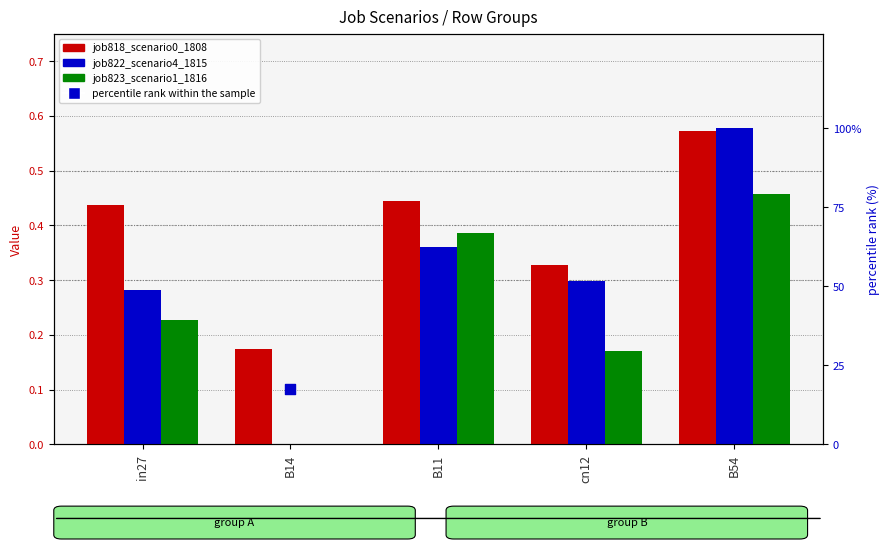

Which series contains the highest Y value?

percentile rank within the sample